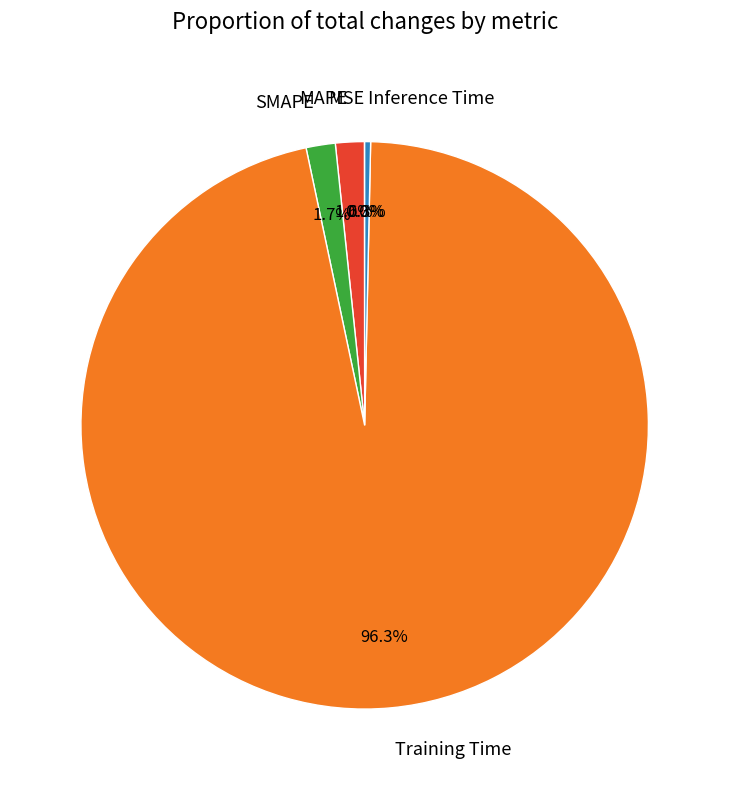

Does Training Time represent more than half of the total?

Yes